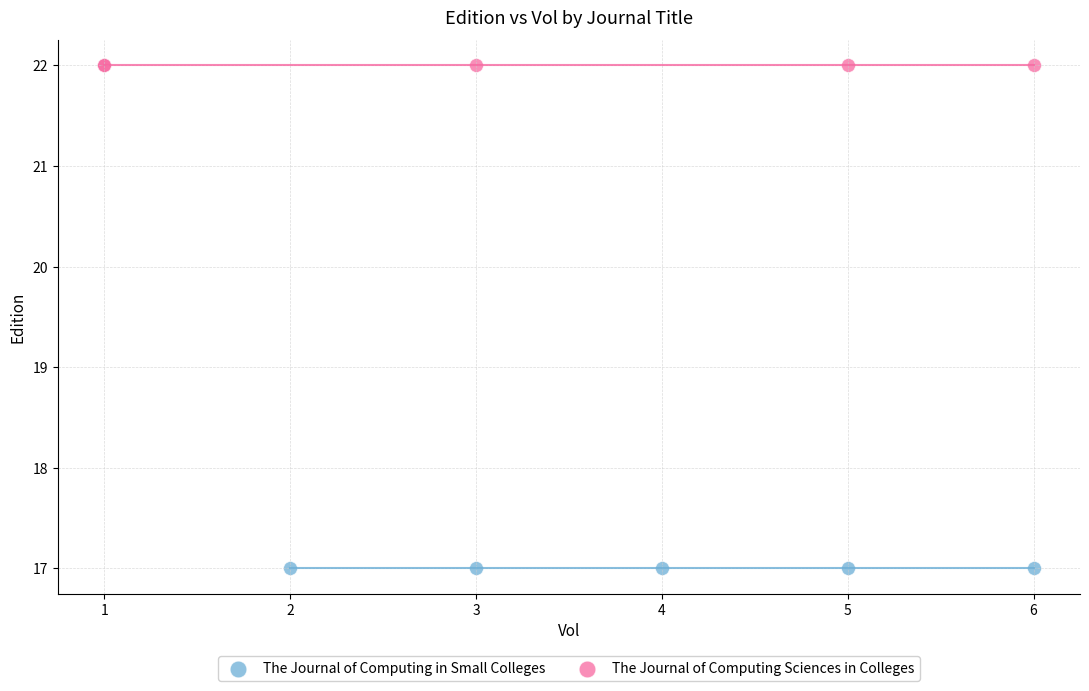

Which series reaches the minimum Y coordinate?

The Journal of Computing in Small Colleges